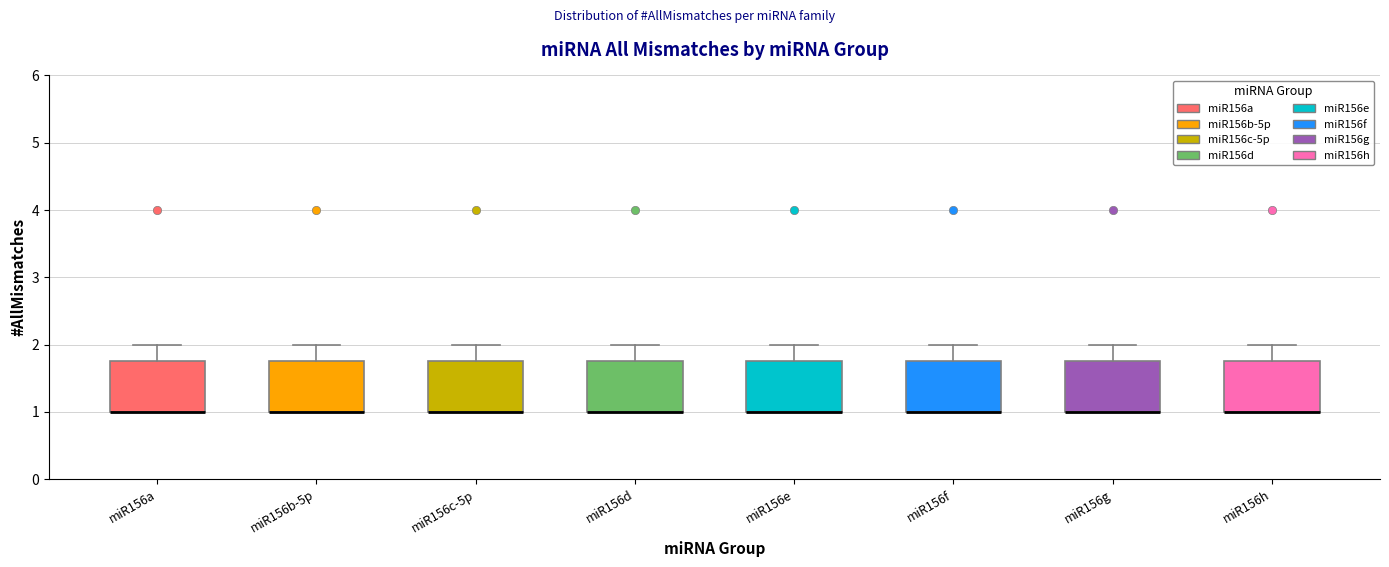

Reading left to right, transcribe this box plot: for each box, give where its median line is, the range the box spans, and where its two whiskers end, as read against the y-axis. The values are not printed on the chart, so give them approximately, as read against the axis.

miR156a: median 1.0 (drawn on the box's lower edge), box 1.0 to 1.8, whiskers 1.0 to 2.0
miR156b-5p: median 1.0 (drawn on the box's lower edge), box 1.0 to 1.8, whiskers 1.0 to 2.0
miR156c-5p: median 1.0 (drawn on the box's lower edge), box 1.0 to 1.8, whiskers 1.0 to 2.0
miR156d: median 1.0 (drawn on the box's lower edge), box 1.0 to 1.8, whiskers 1.0 to 2.0
miR156e: median 1.0 (drawn on the box's lower edge), box 1.0 to 1.8, whiskers 1.0 to 2.0
miR156f: median 1.0 (drawn on the box's lower edge), box 1.0 to 1.8, whiskers 1.0 to 2.0
miR156g: median 1.0 (drawn on the box's lower edge), box 1.0 to 1.8, whiskers 1.0 to 2.0
miR156h: median 1.0 (drawn on the box's lower edge), box 1.0 to 1.8, whiskers 1.0 to 2.0